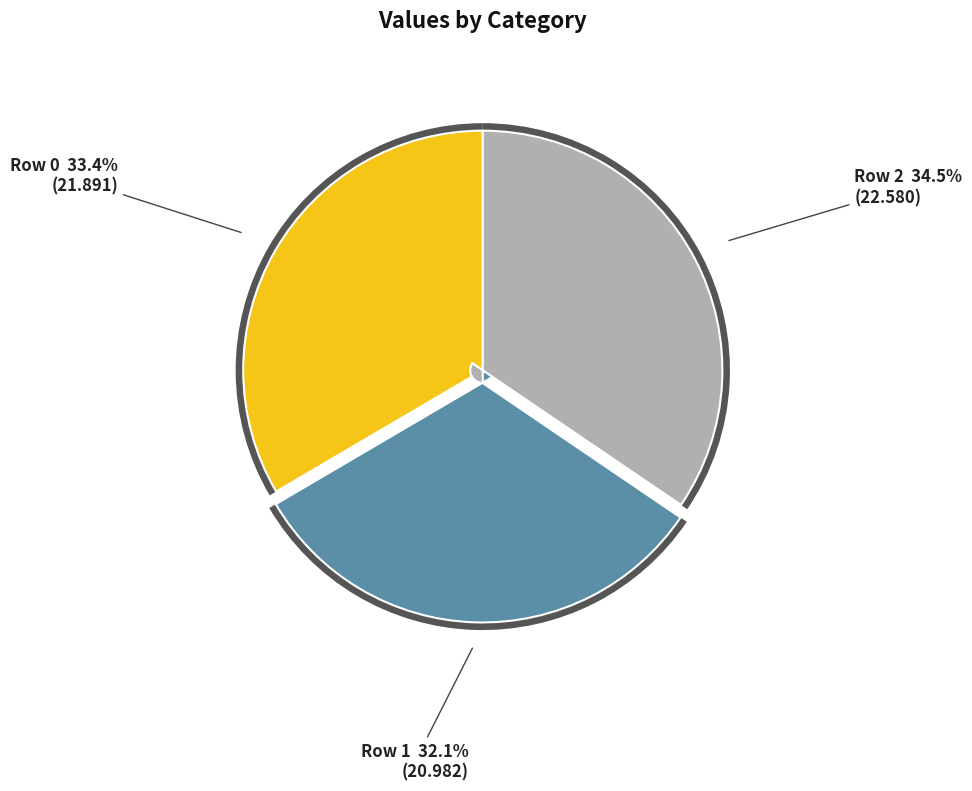

Which slice is the largest?

2